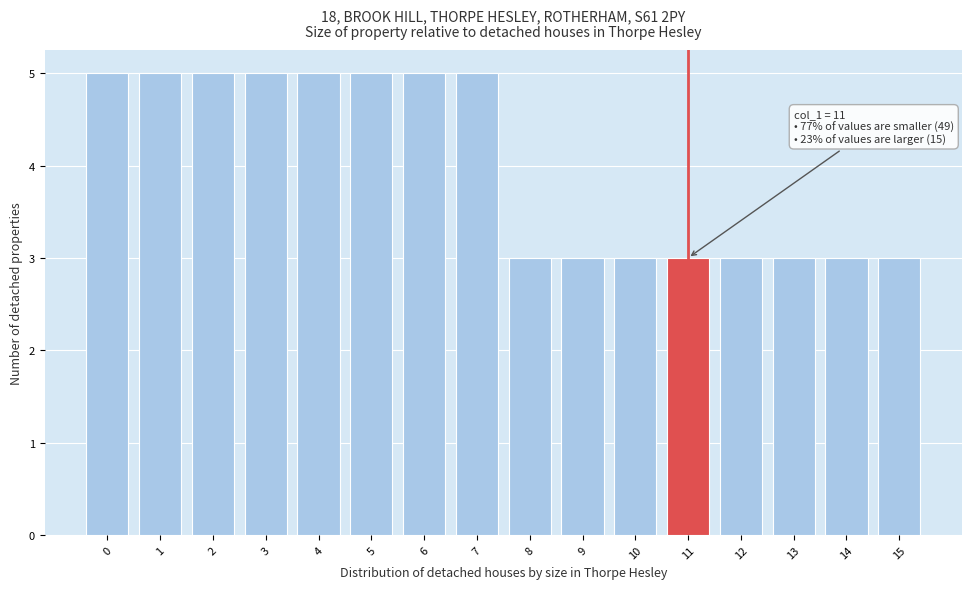

Reading left to right, transcribe all the data shown in this chart.

5	5	5	5	5	5	5	5	3	3	3	3	3	3	3	3